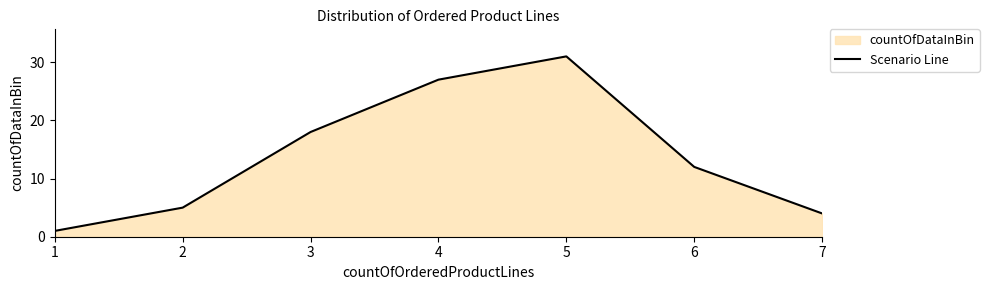

Which label corresponds to the largest value in the chart?

5